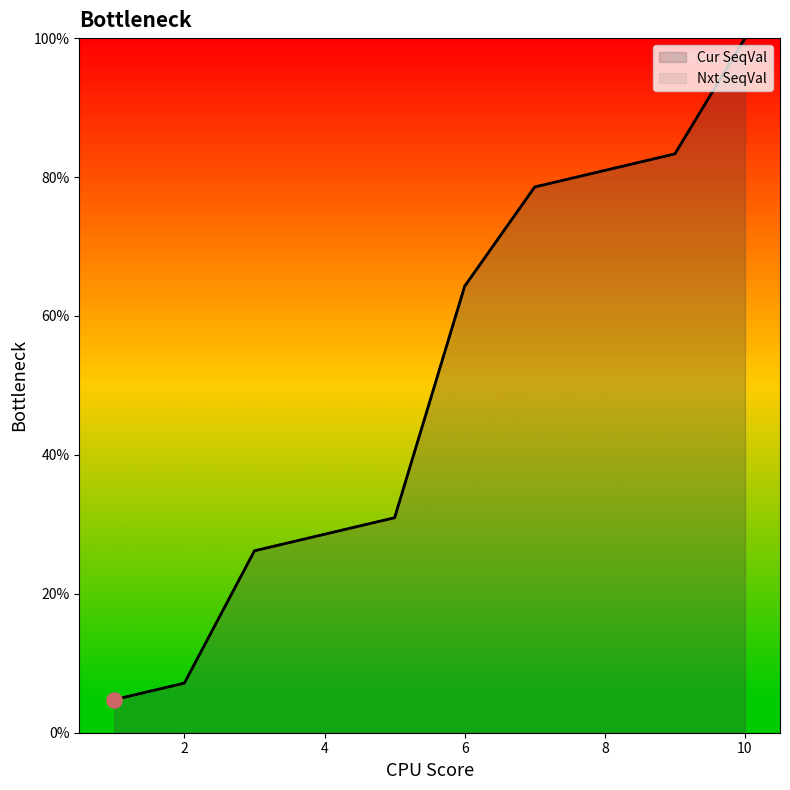

What is the total value across all series at 10?

200.0